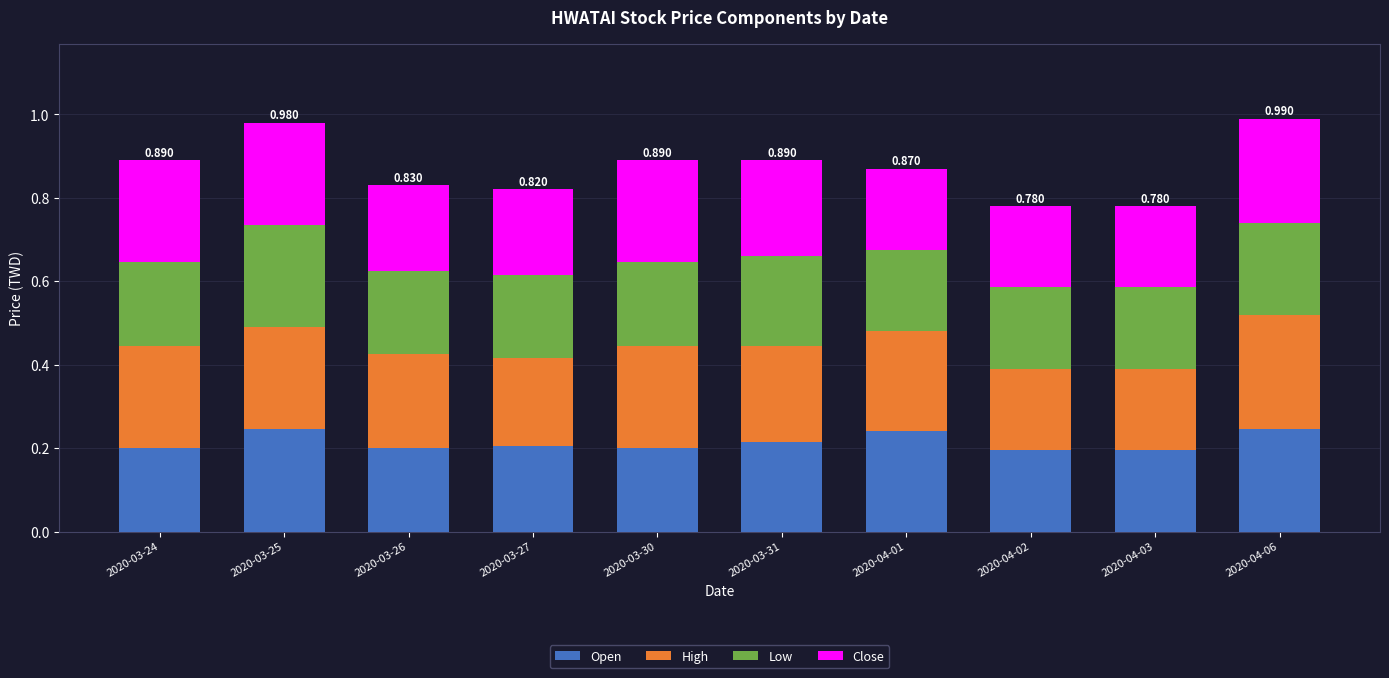

Does the chart contain any negative values?

No